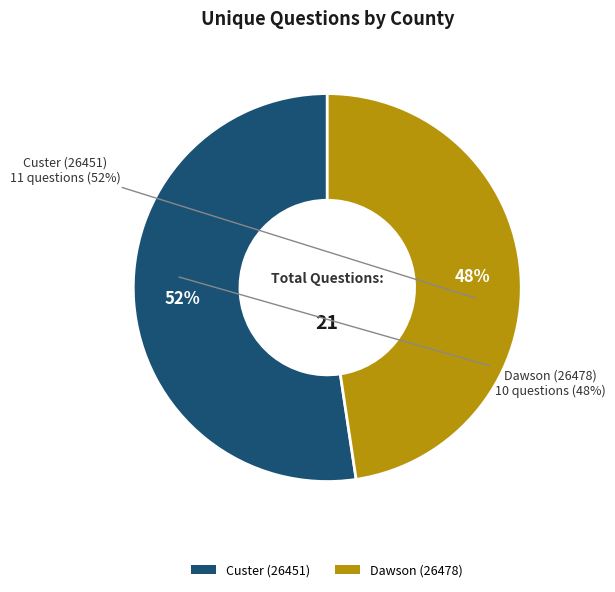

What portion of the pie excludes Dawson (26478)?

52.4%